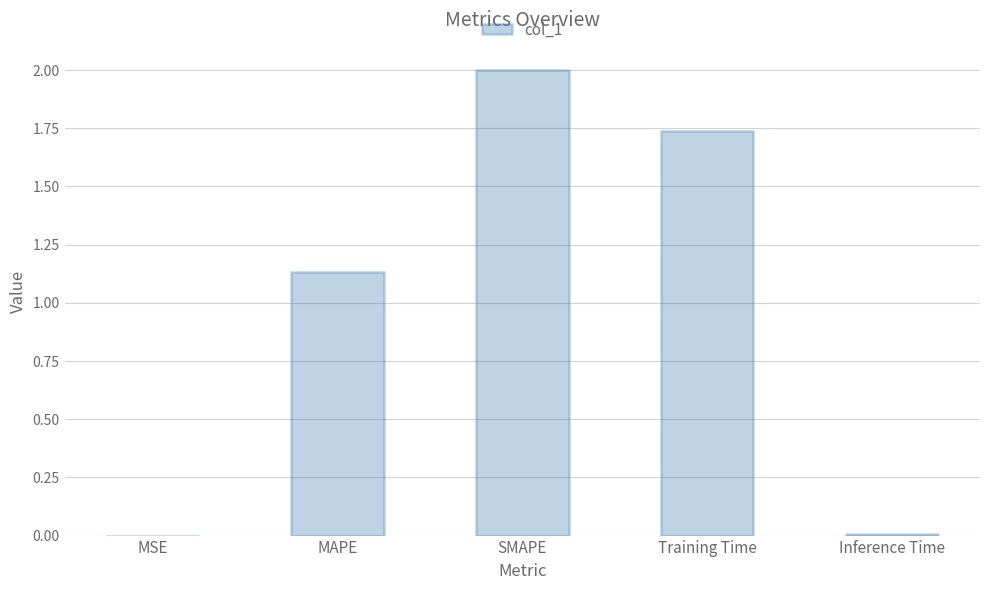

True or false: the data shows 0.6 at MAPE.

False